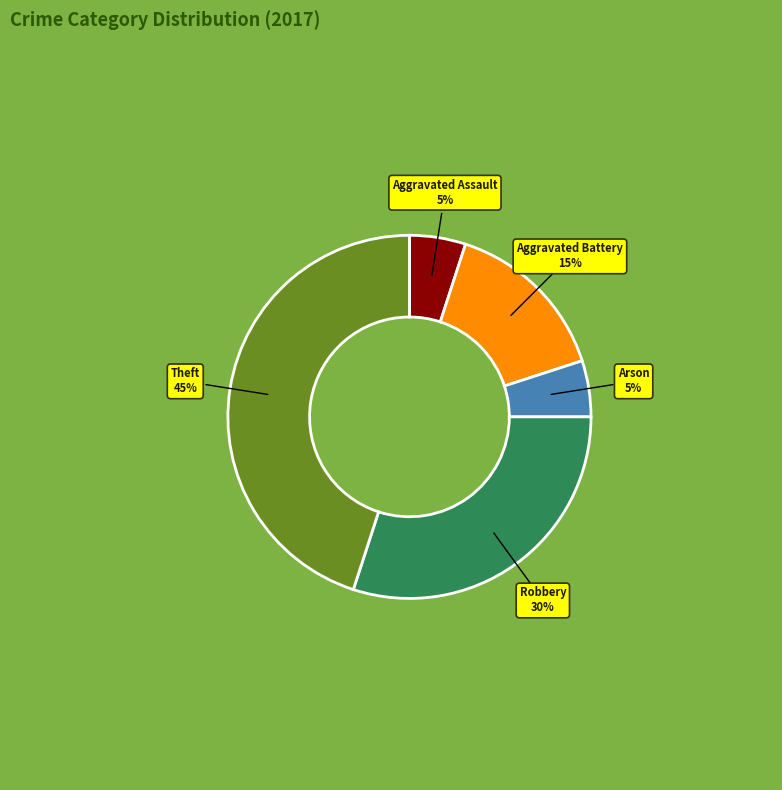

To the nearest percent, what is the difference between the Arson and Theft slice percentages?

40%